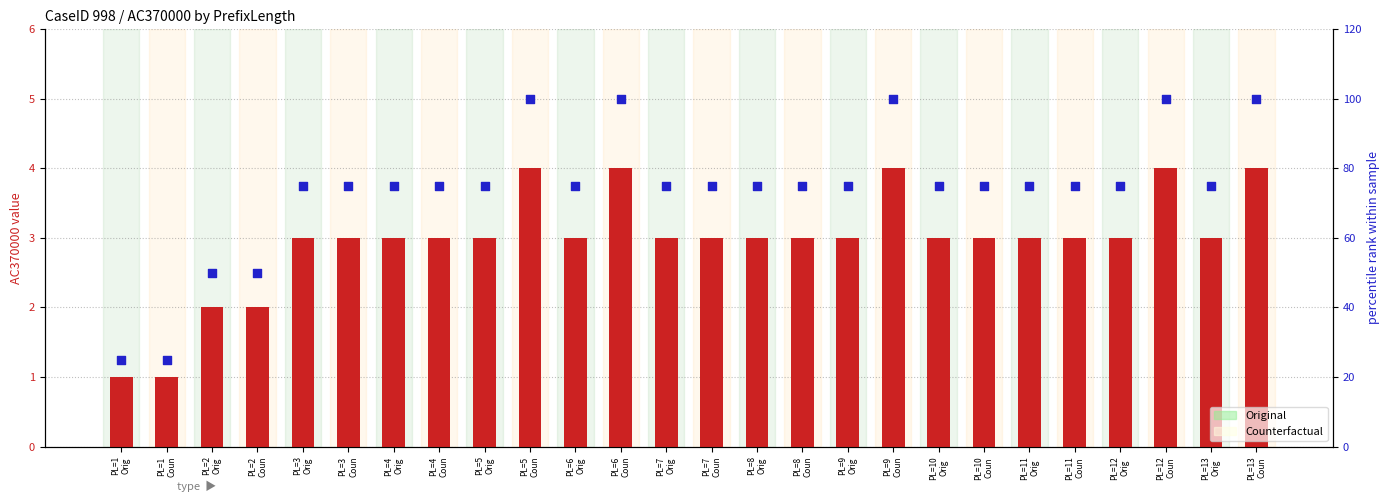

Which series has the largest Y range (max minus min)?

percentile rank within sample